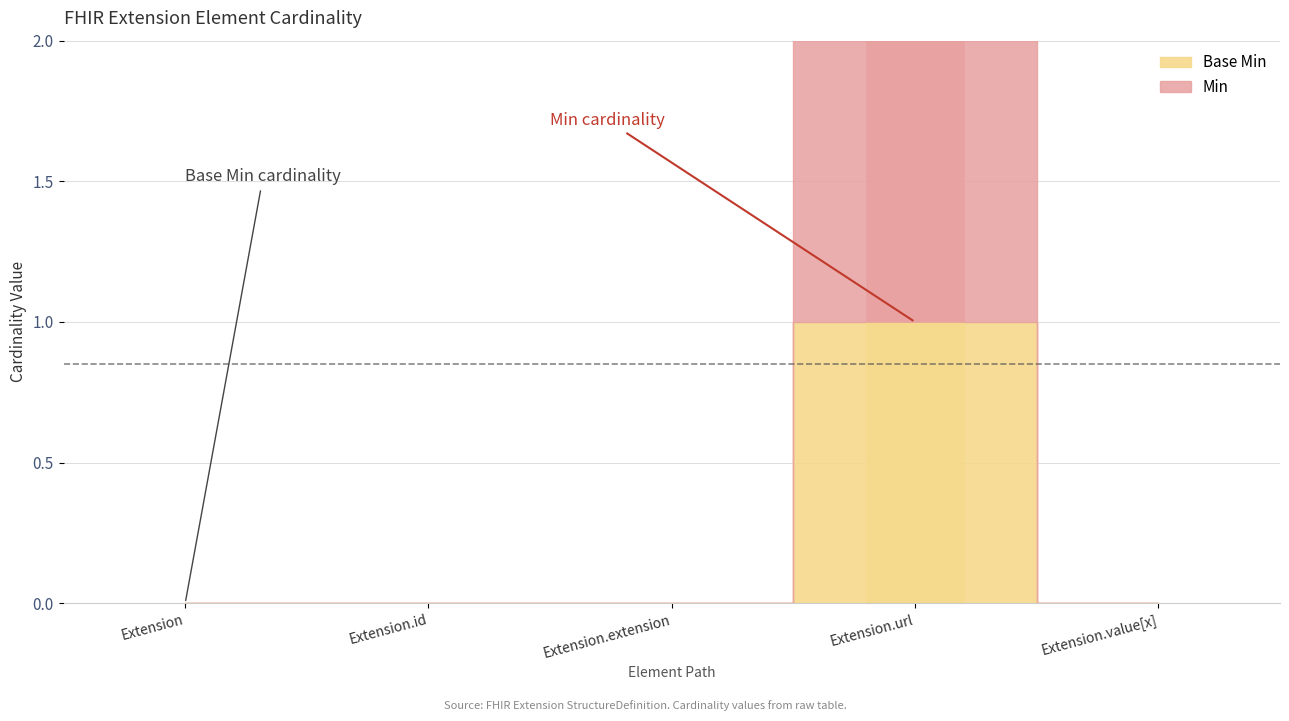

What are all the series names shown in the legend?

Min, Base Min